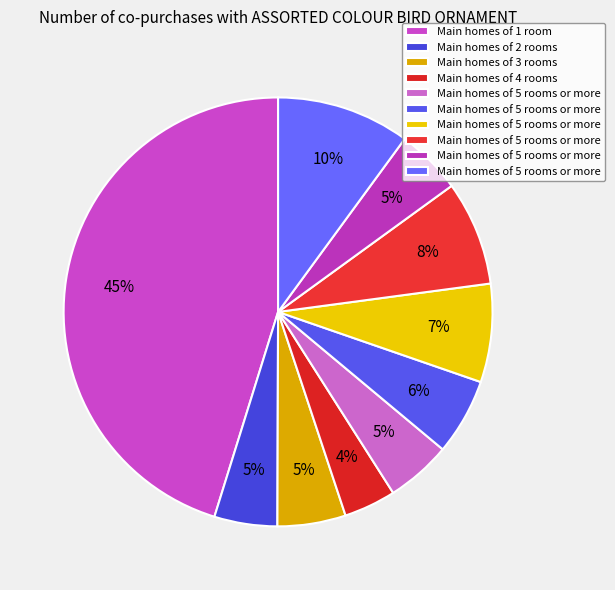

Count the number of slices in the pie.

10